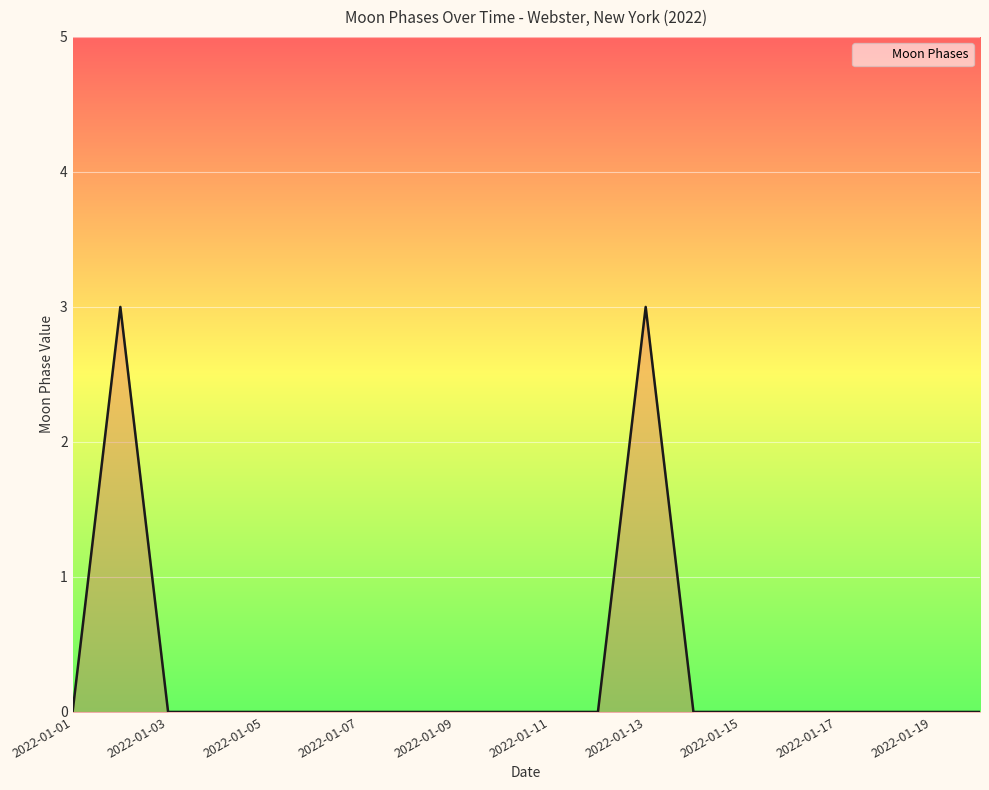

What is the greatest value displayed?

3